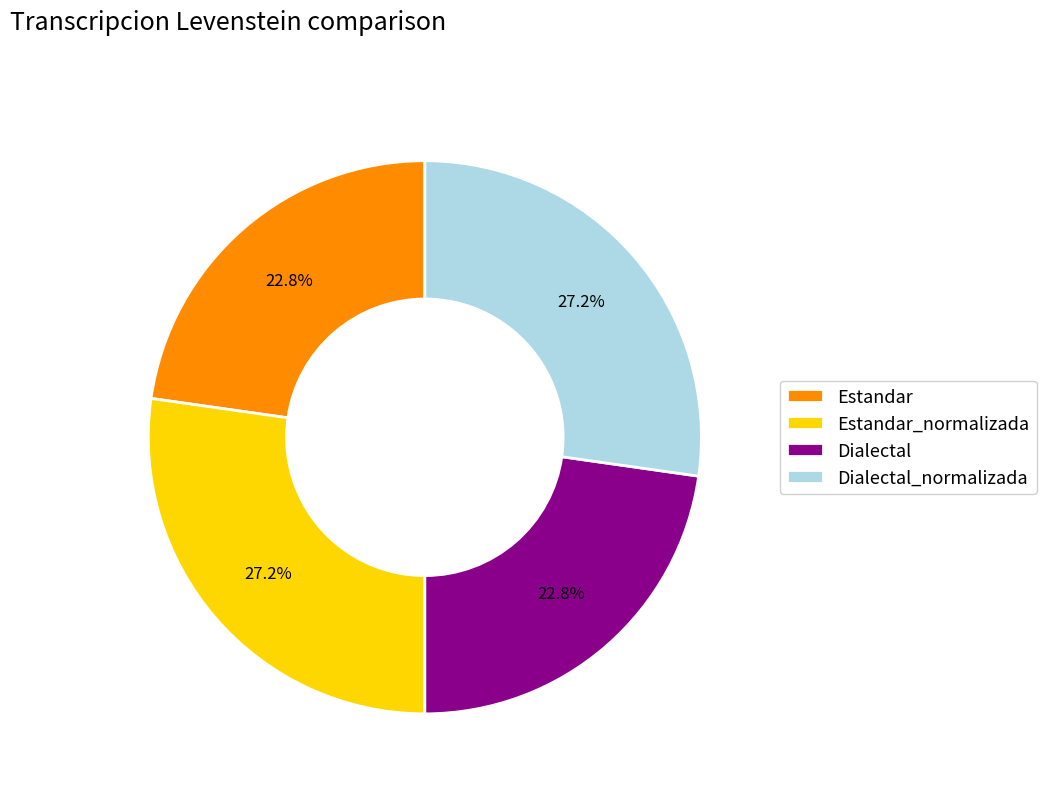

Is there a majority slice in this chart?

No